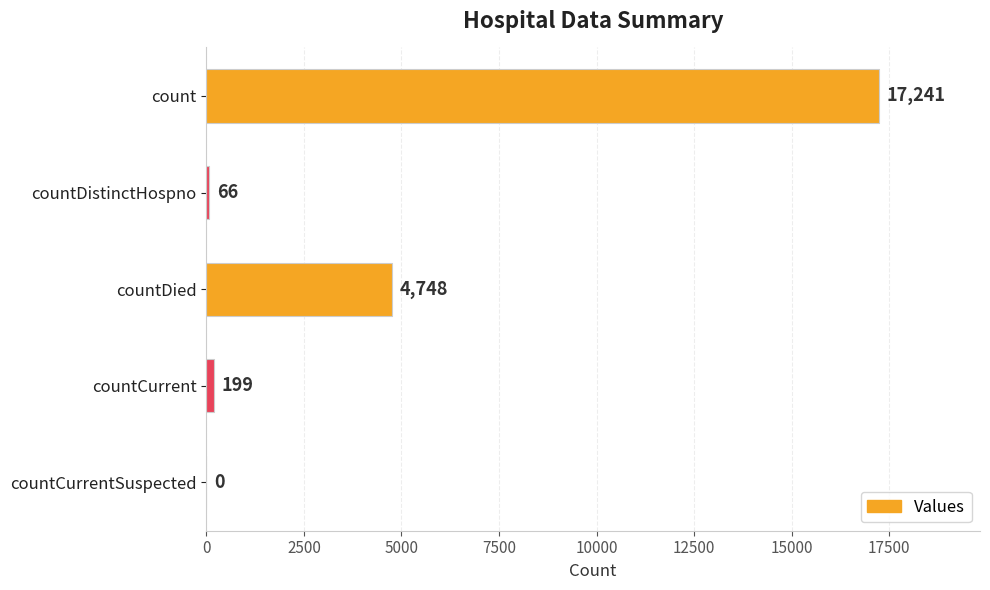

The value at countCurrentSuspected is 0. True or false?

True